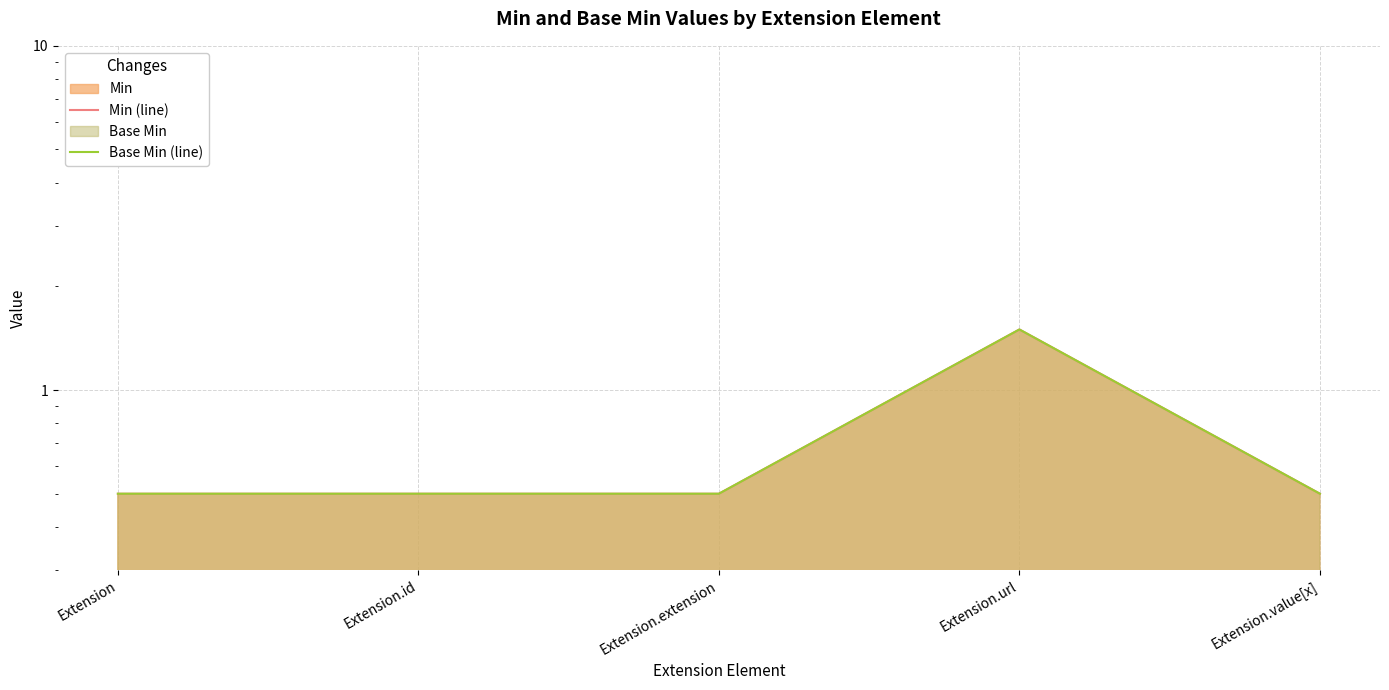

What is the difference between the maximum and minimum values in the Min (line) series?

1.0